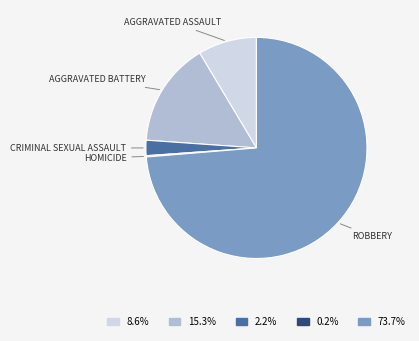

Is there a majority slice in this chart?

Yes